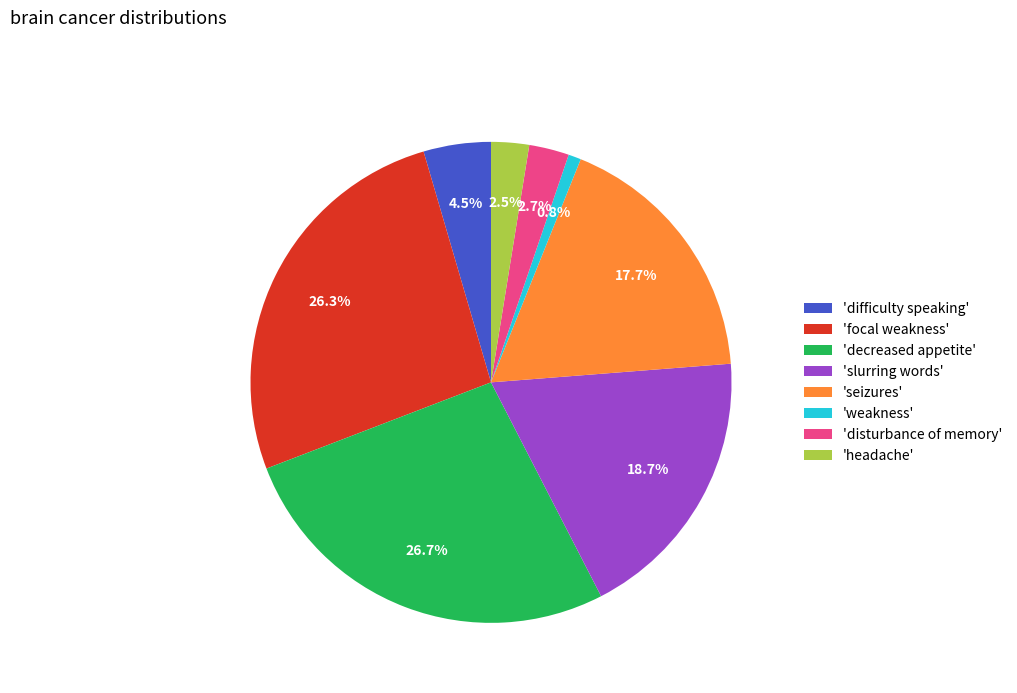

What is the ratio of the value at 'focal weakness' to the value at 'weakness'?

31.0